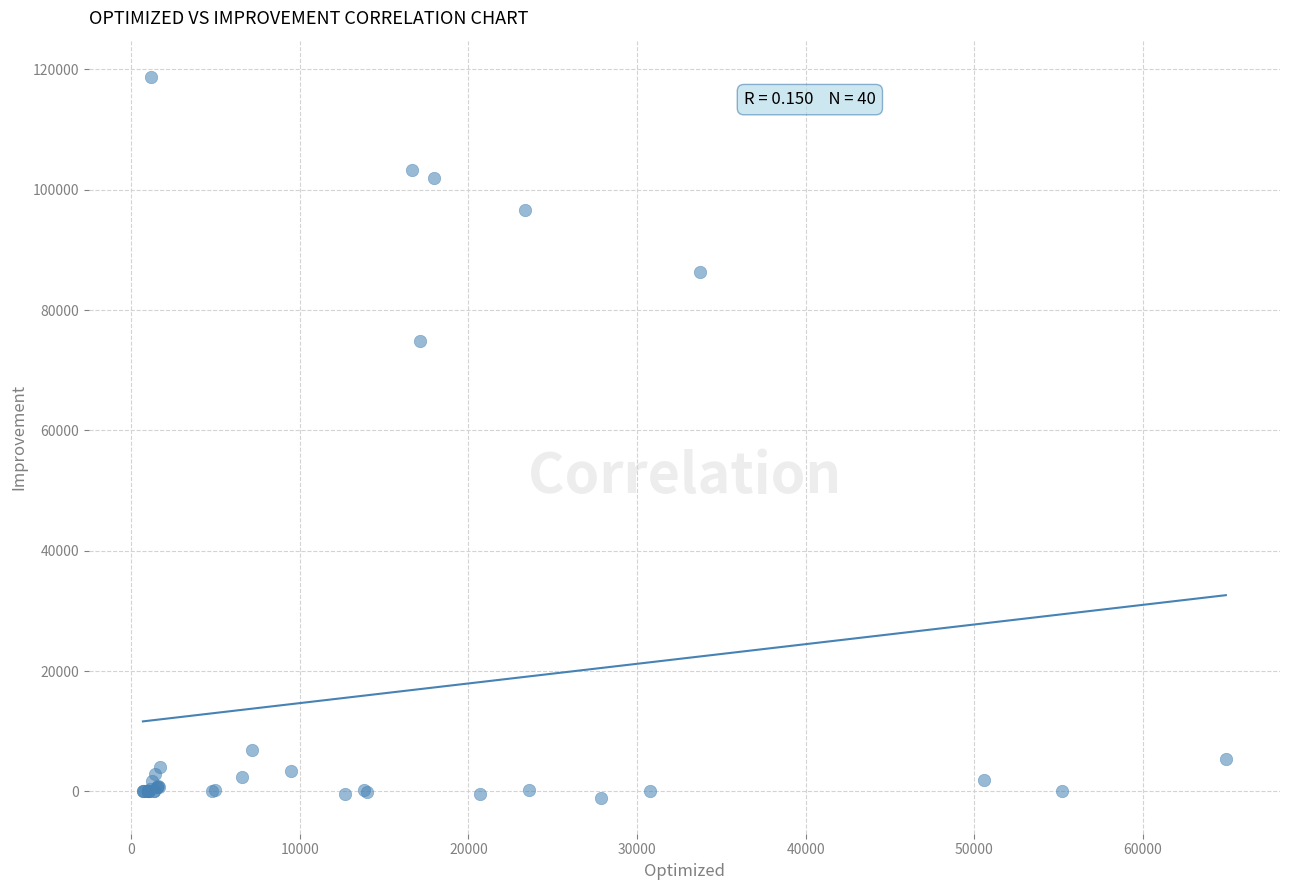

What Y value in the scatter plot is closest to 58878?

74882.7